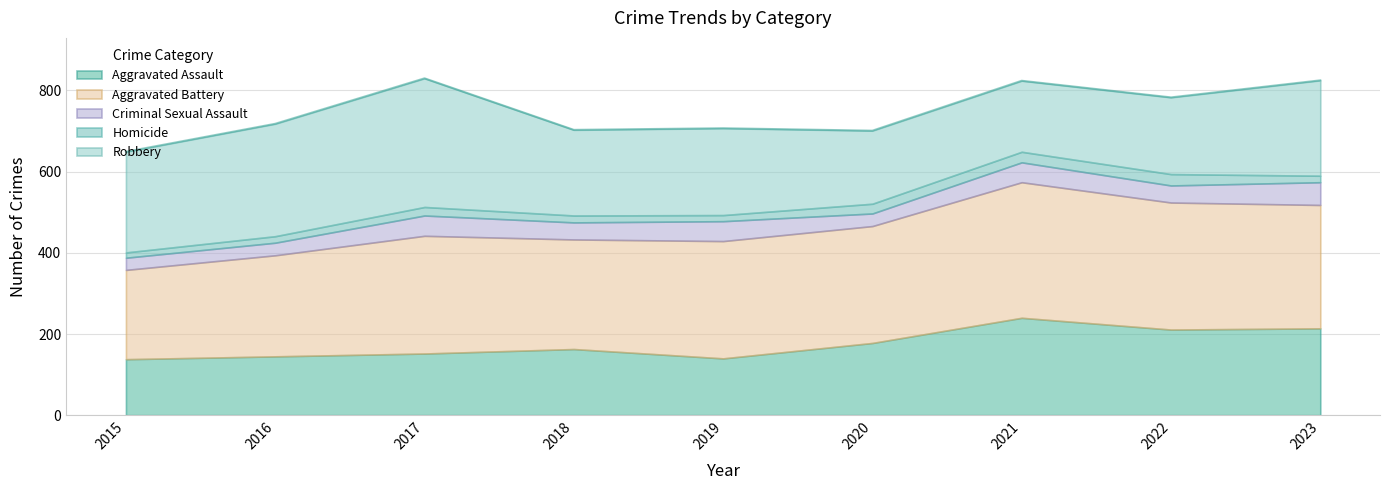

What is the value of the Aggravated Battery point at the 7th from the left?

334